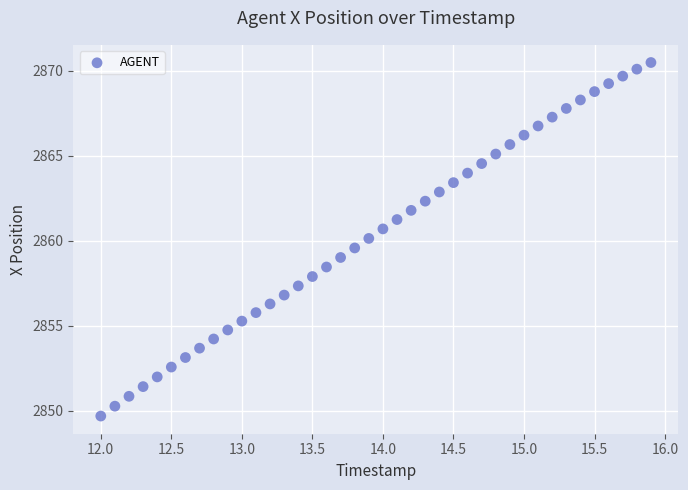

What is the range of X values (max minus min)?

3.9